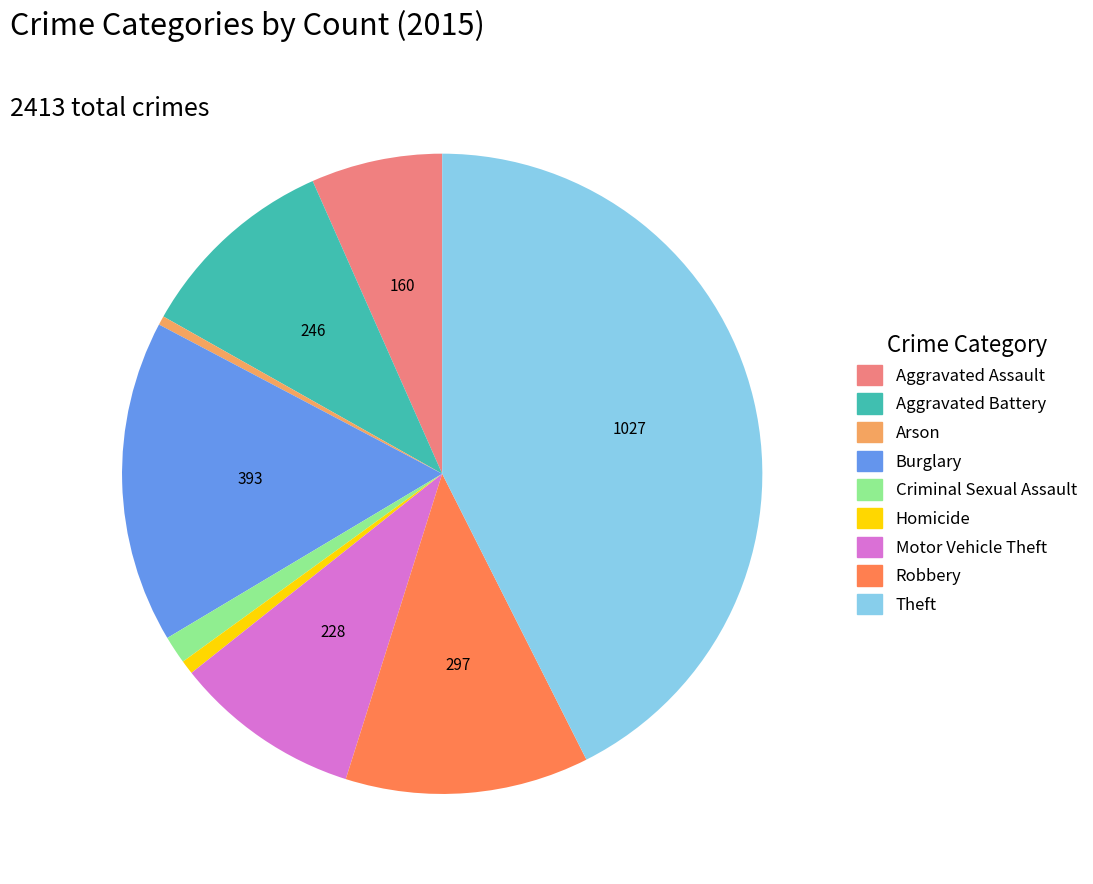

True or false: Robbery accounts for 18% of the total.

False